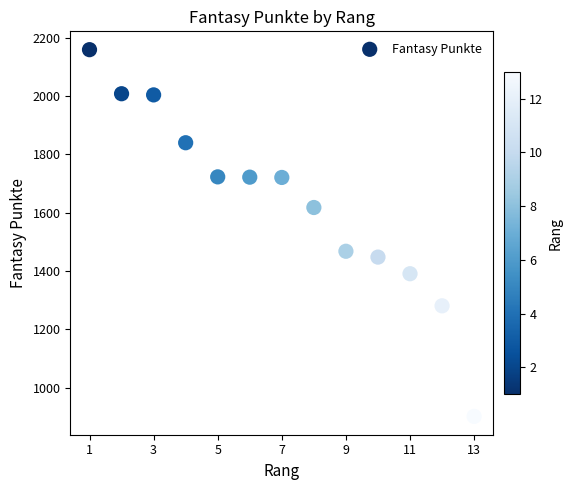

What is the range of Y values (max minus min)?

1257